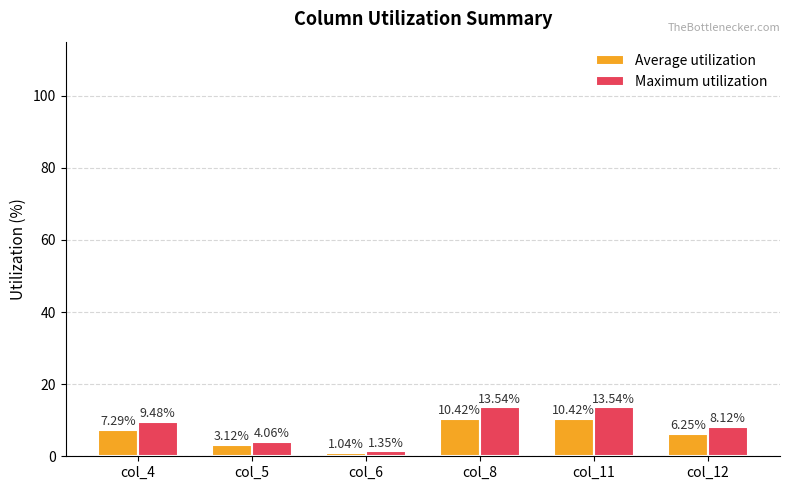

Rank the series by their average value, from lowest to highest.

Average utilization, Maximum utilization